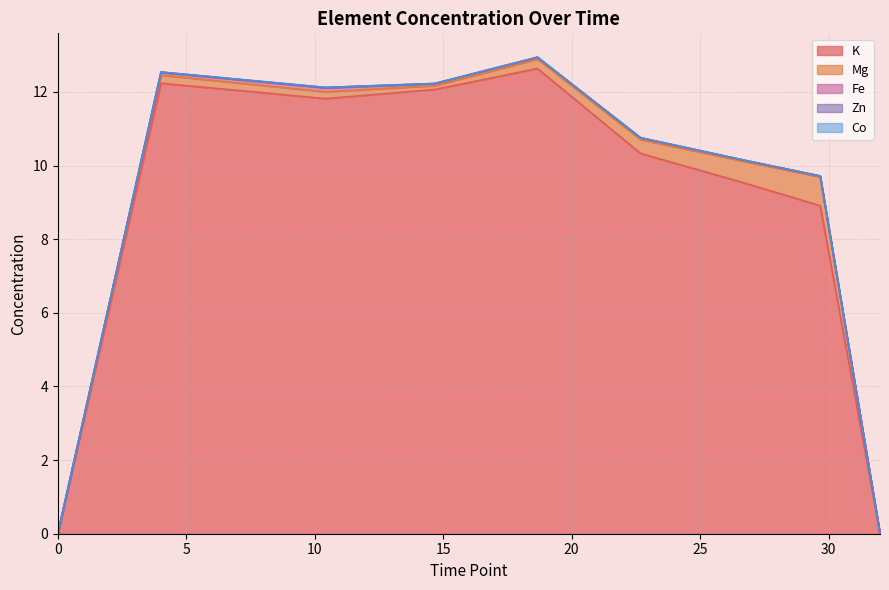

At which label does K first exceed 10?

1